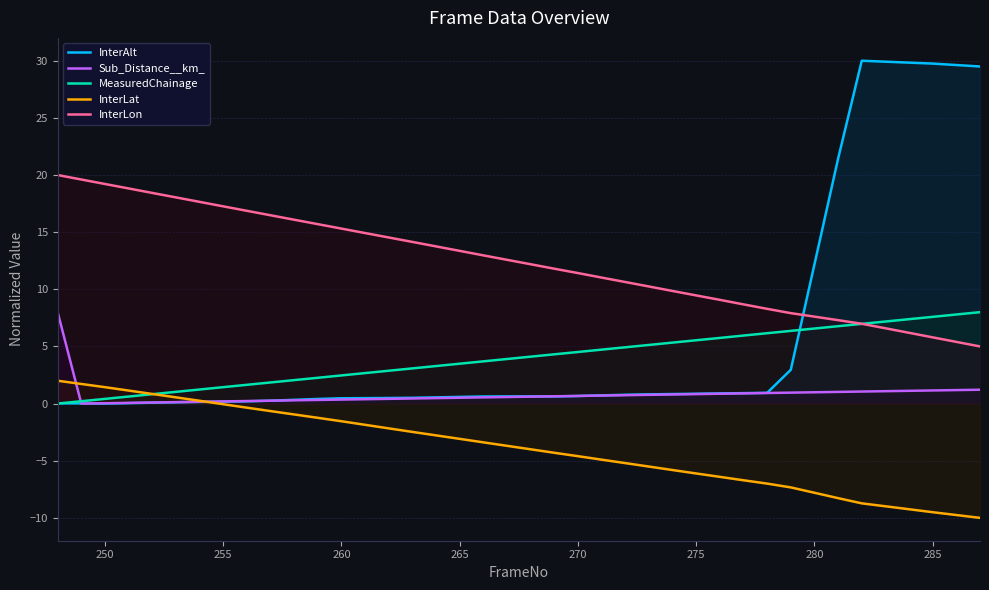

Which series has the largest total across all categories?

InterLon